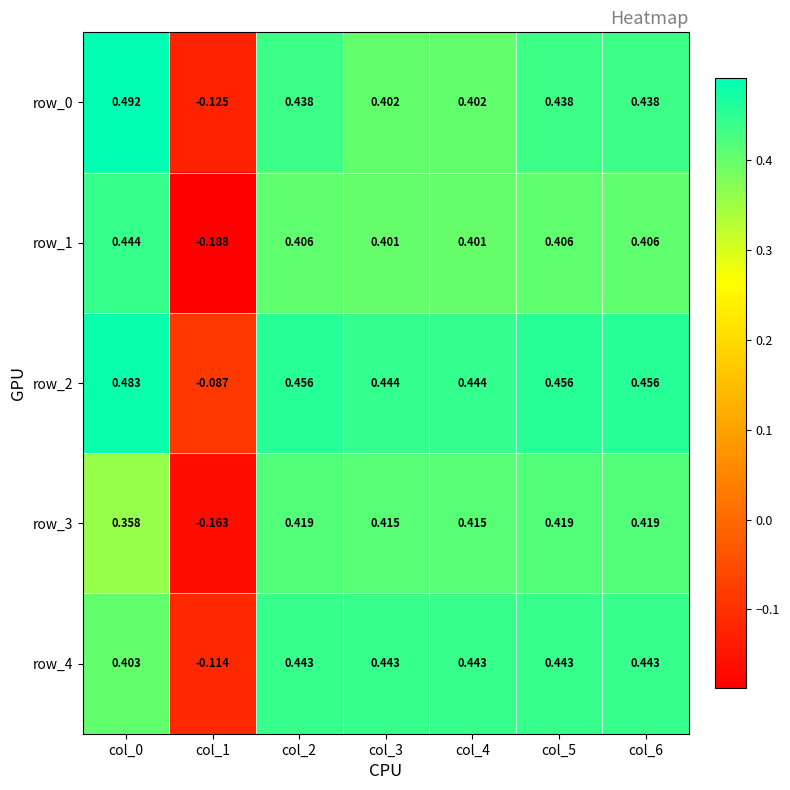

What is the total value across all series at col_2?

2.2